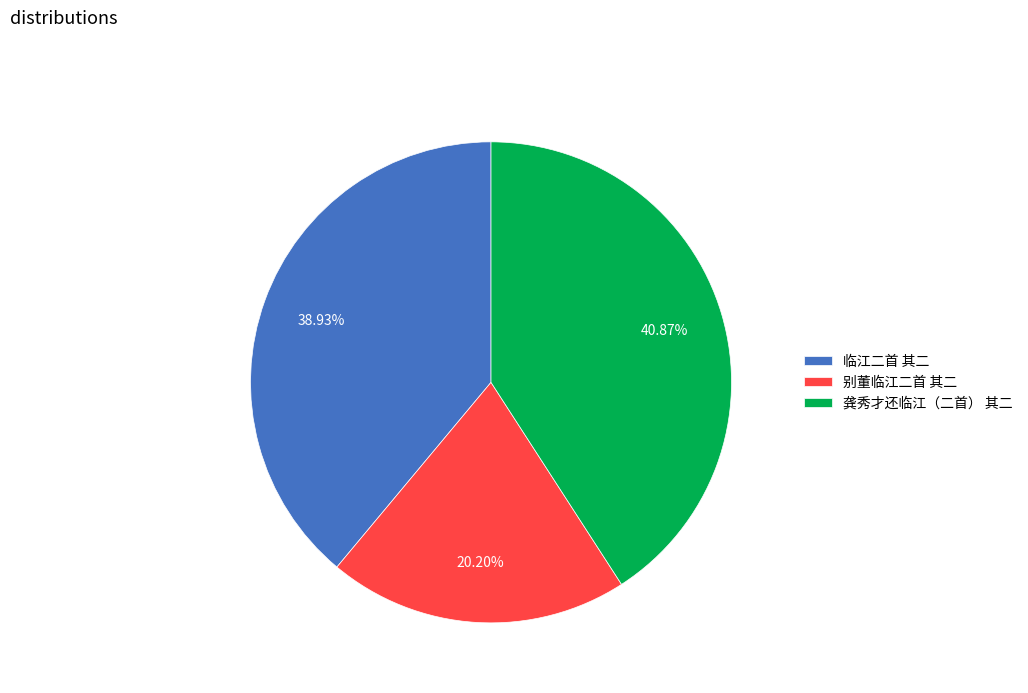

Rank the categories by value from highest to lowest.

龚秀才还临江（二首） 其二, 临江二首 其二, 别董临江二首 其二